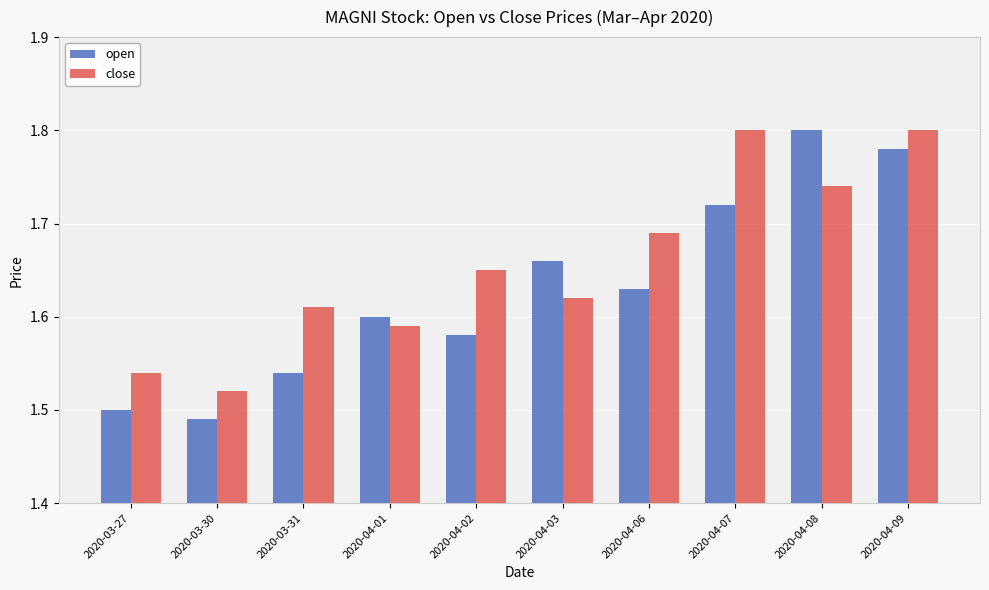

How many bars are there in each group?

2